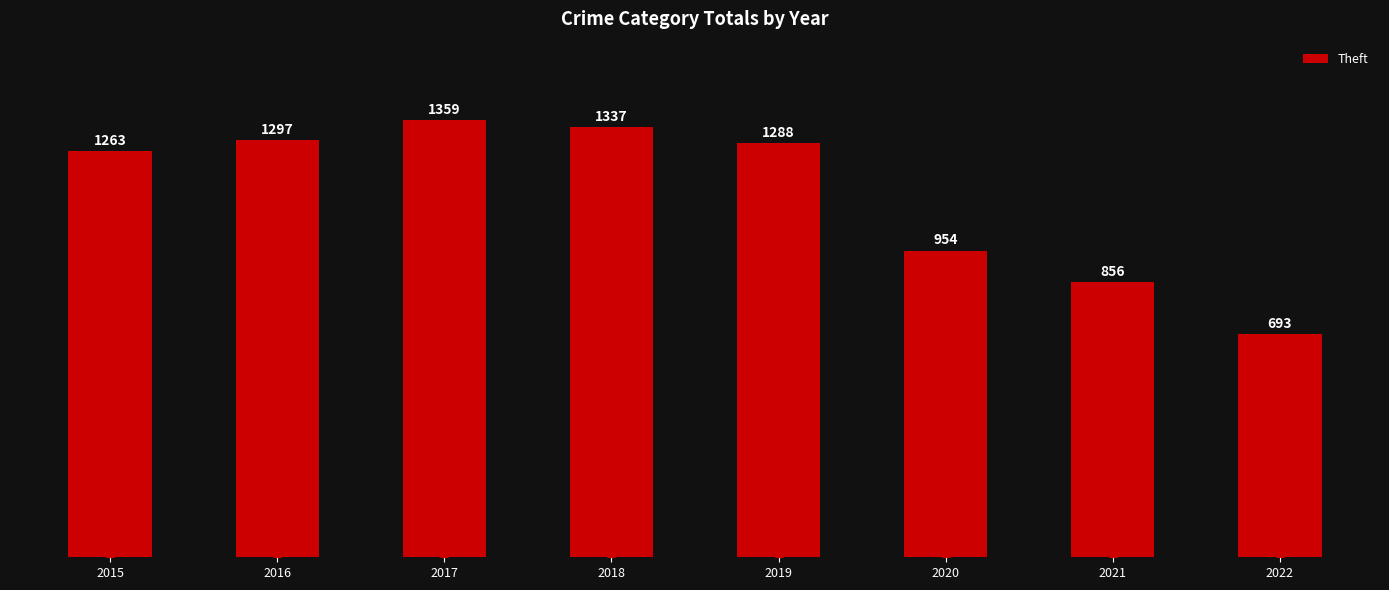

What is the change in value from 2019 to 2022?

-595